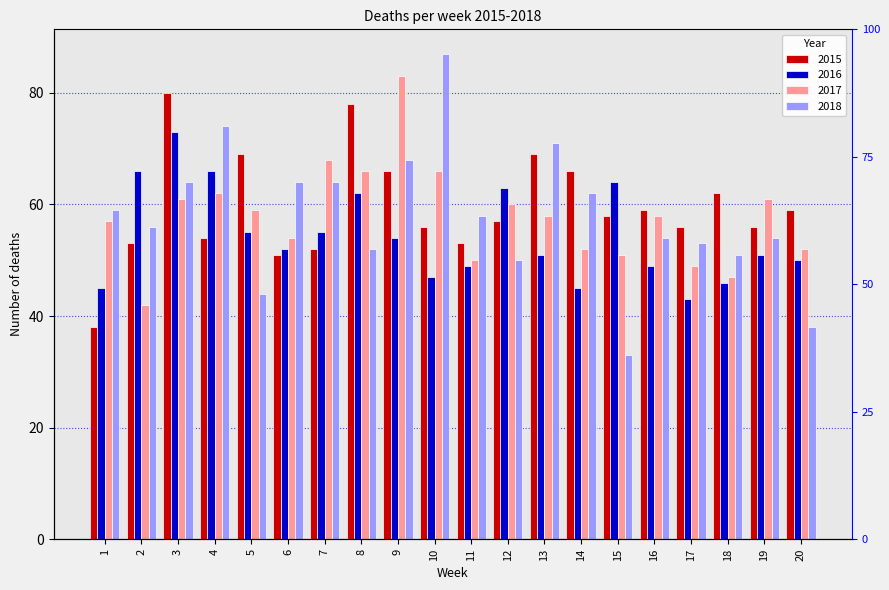

At which label does 2016 first exceed 52?

2